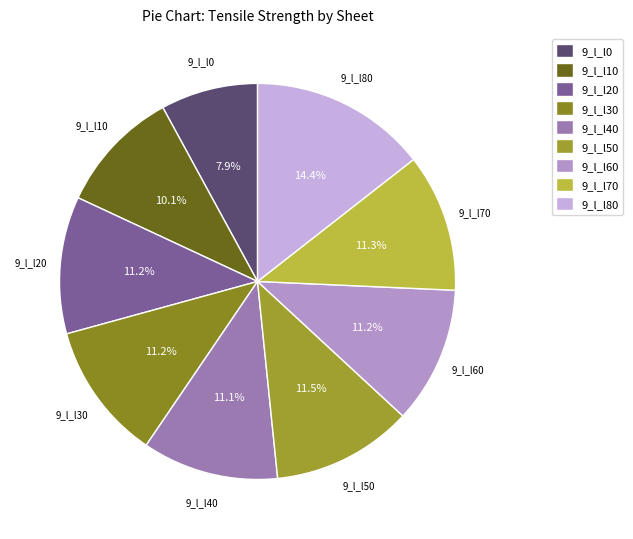

What is the total percentage of 9_l_l50 and 9_l_l60?

22.7%